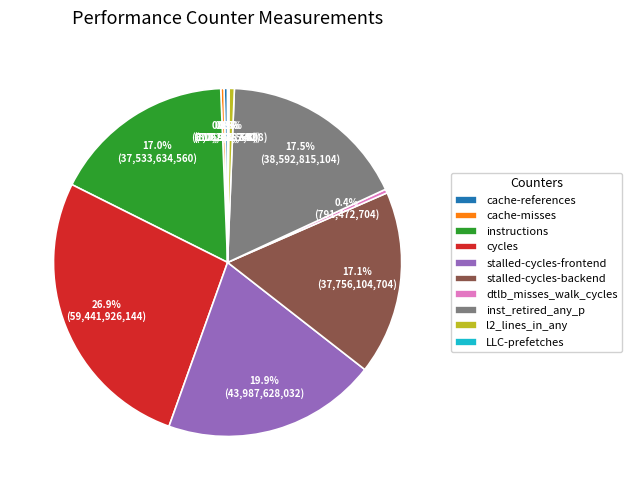

What is the largest slice in the pie chart?

cycles